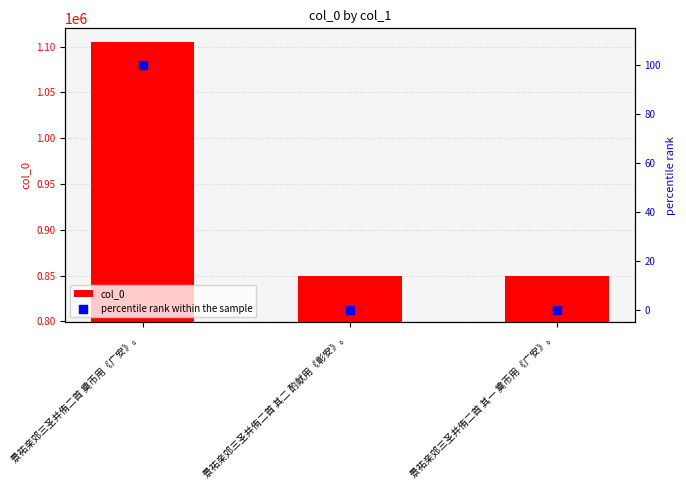

At which category is the sum across all series the highest?

景祐亲郊三圣并侑二首 奠币用《广安》。